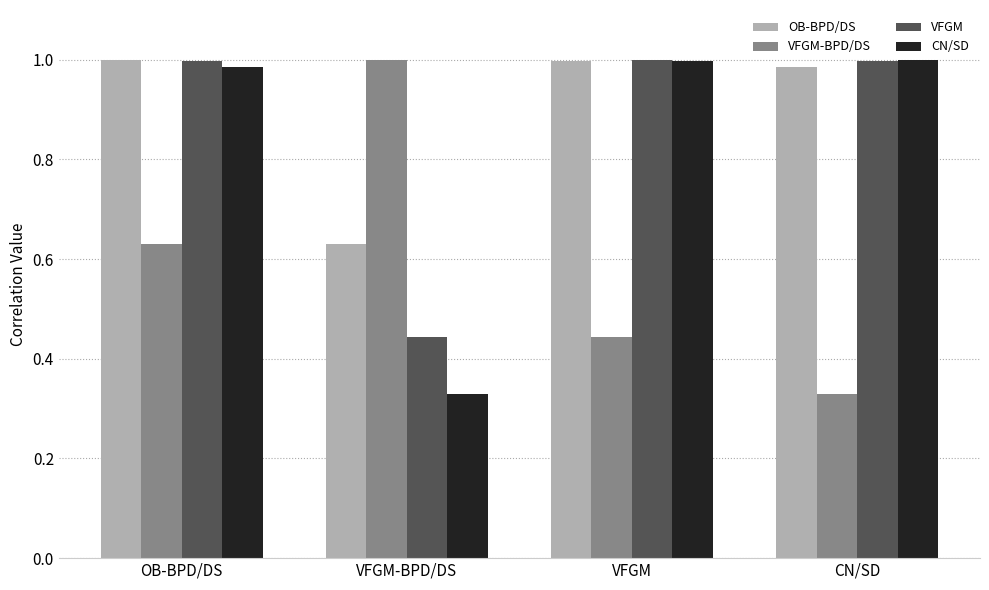

Are the bars grouped side by side (vs. stacked)?

Yes